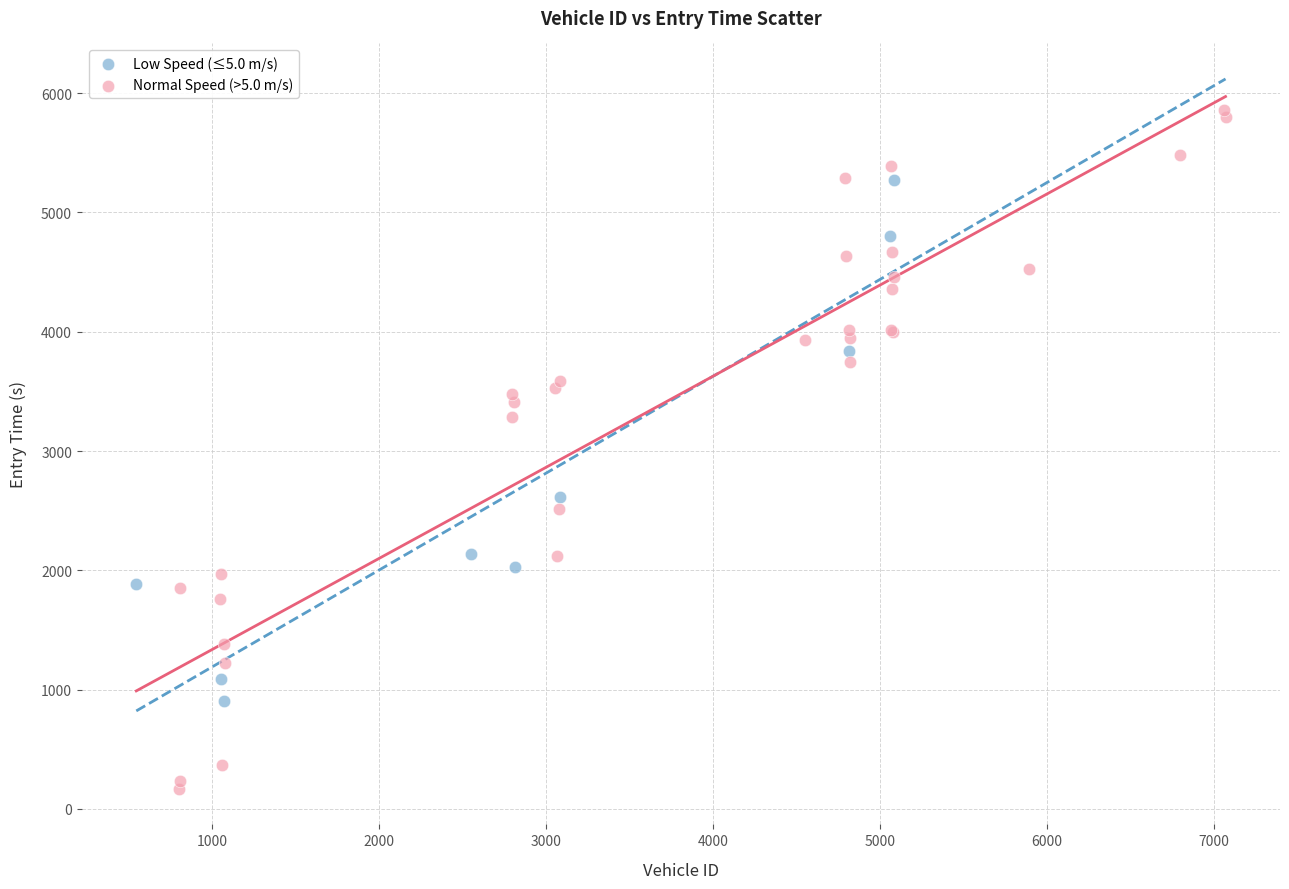

Which series contains the highest Y value?

Normal Speed (>5.0 m/s)